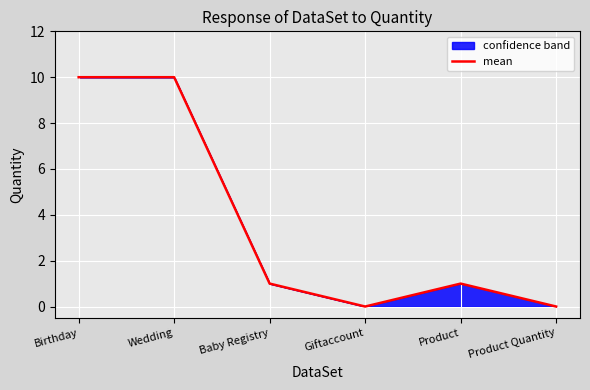

Rank the categories by value from lowest to highest.

Giftaccount, Product Quantity, Baby Registry, Product, Birthday, Wedding